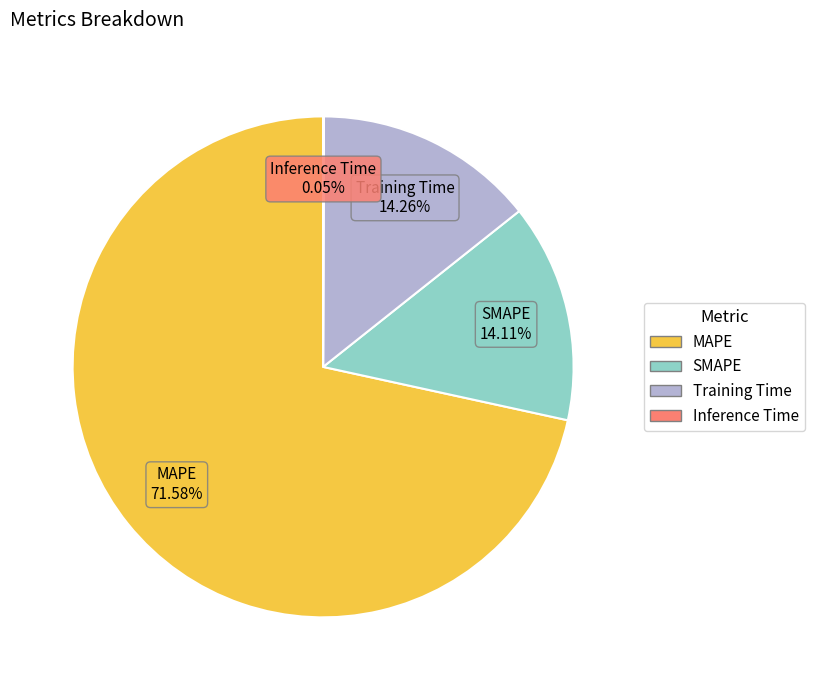

What is the ratio of the value at SMAPE to the value at Training Time?

1.0